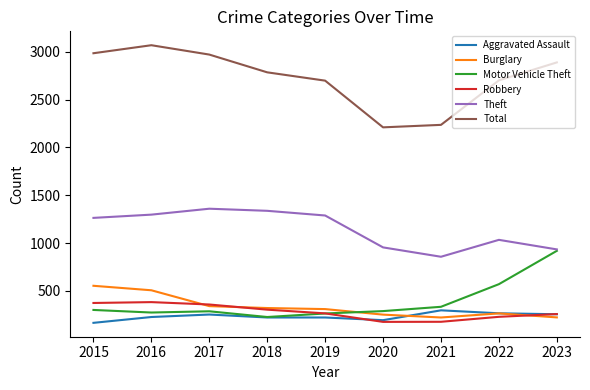

What is the total value across all series at 2023?

5473